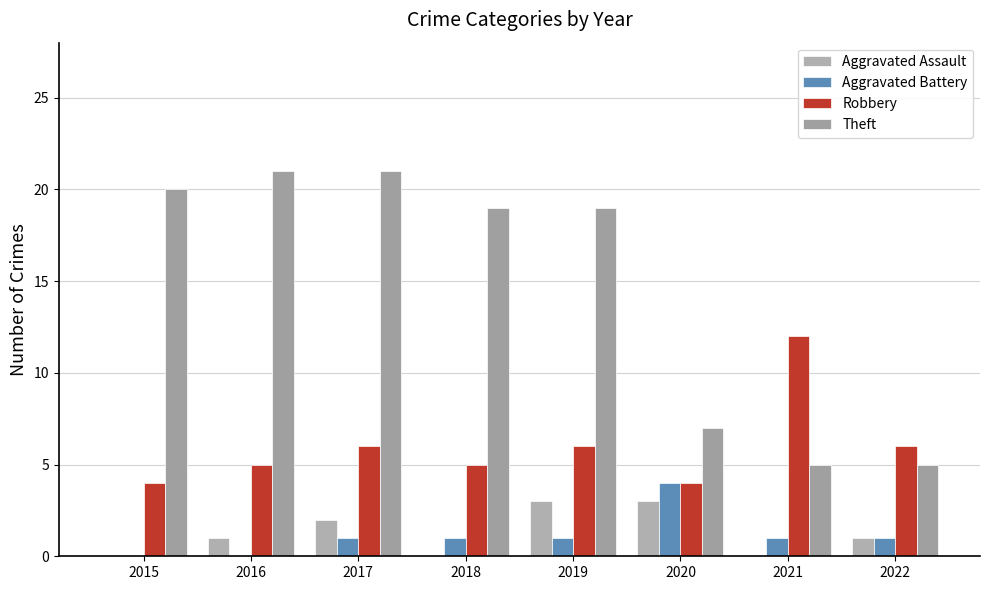

How many groups of bars are there?

8